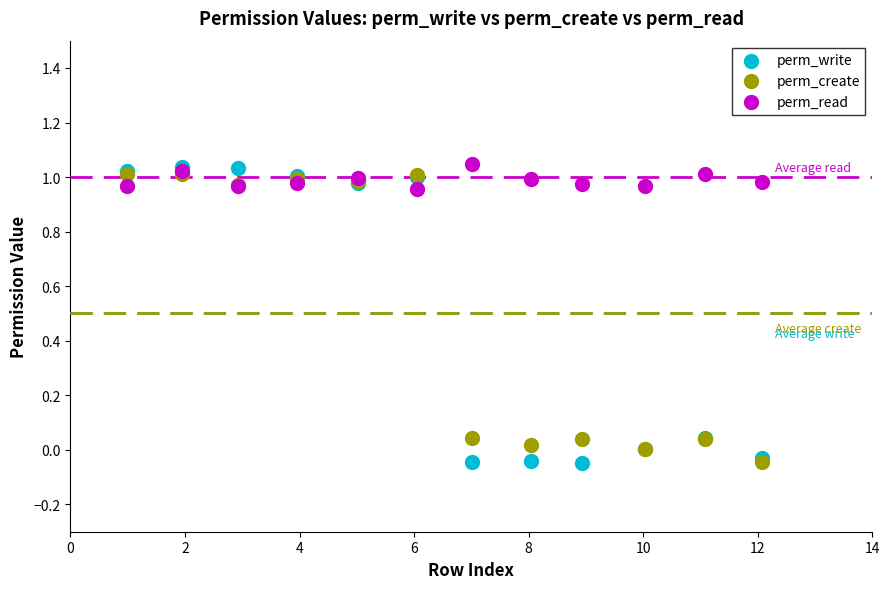

Which series has the widest spread of Y values?

perm_write